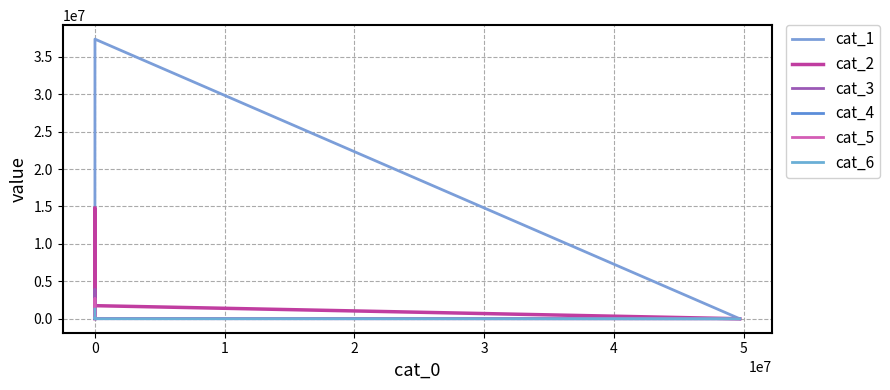

Does the chart display data point markers on the line(s)?

No